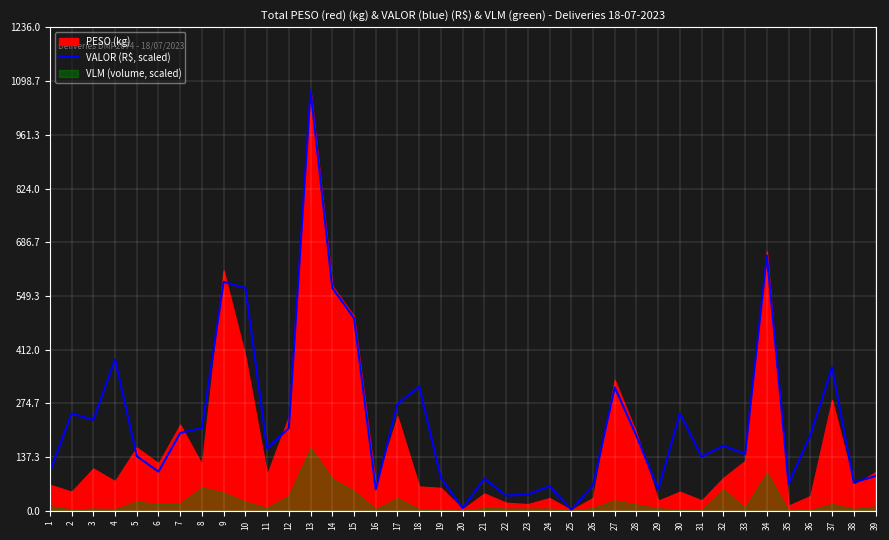

Reading left to right, extract all data points from this chart.

1=99.5	2=248.9	3=232.7	4=387.2	5=140.0	6=100.4	7=199.3	8=211.8	9=585.5	10=570.0	11=159.8	12=211.7	13=1074.8	14=570.0	15=492.8	16=55.0	17=273.5	18=318.1	19=83.7	20=7.1	21=82.5	22=39.2	23=41.7	24=63.3	25=3.1	26=65.0	27=315.8	28=191.5	29=54.8	30=248.9	31=138.3	32=166.8	33=145.6	34=652.8	35=69.2	36=193.6	37=366.4	38=72.7	39=89.2